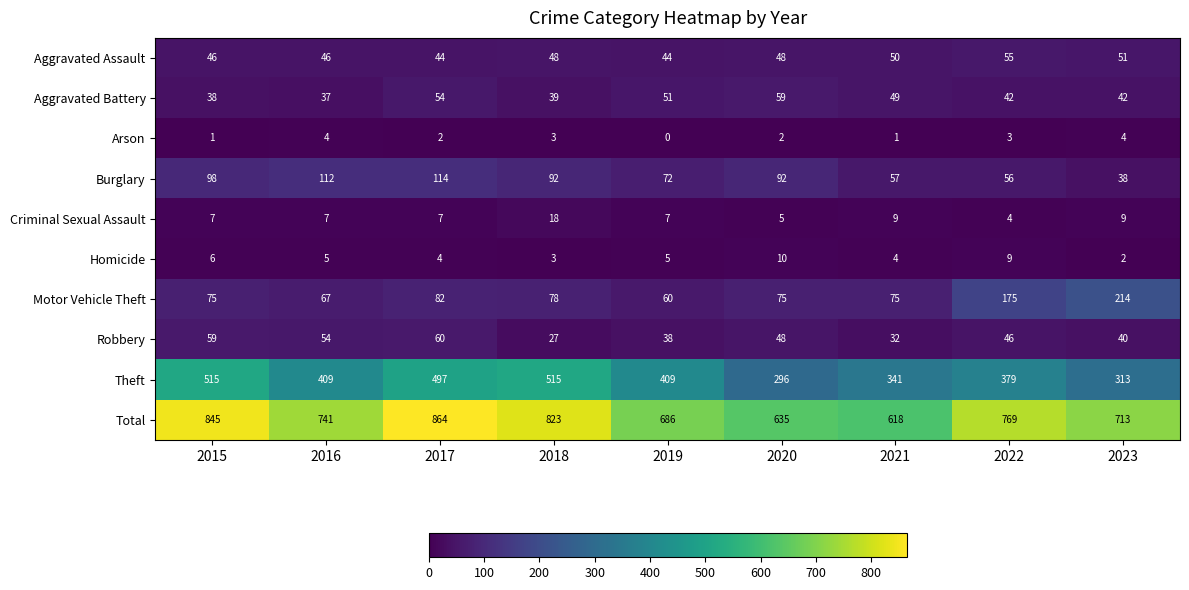

Rank the series by their maximum value, from lowest to highest.

Arson, Homicide, Criminal Sexual Assault, Aggravated Assault, Aggravated Battery, Robbery, Burglary, Motor Vehicle Theft, Theft, Total